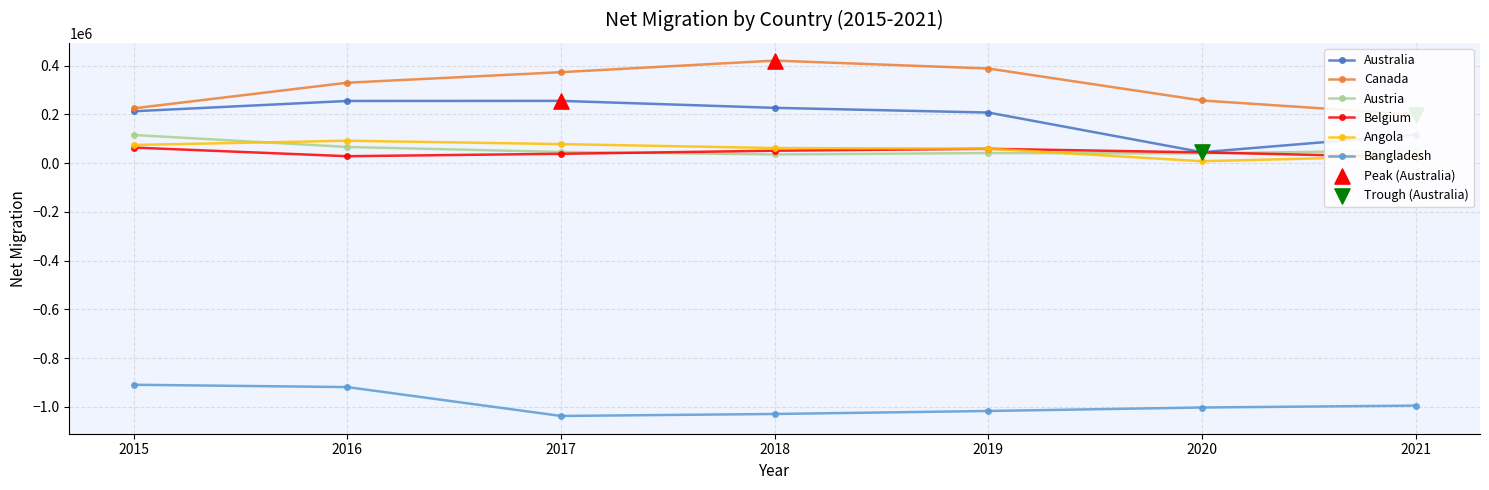

At how many categories does at least one series exceed -718176?

7